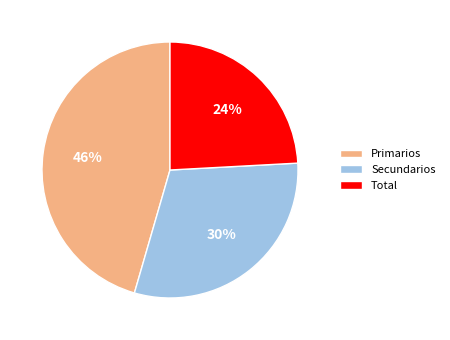

Rank the categories by value from highest to lowest.

Primarios, Secundarios, Total